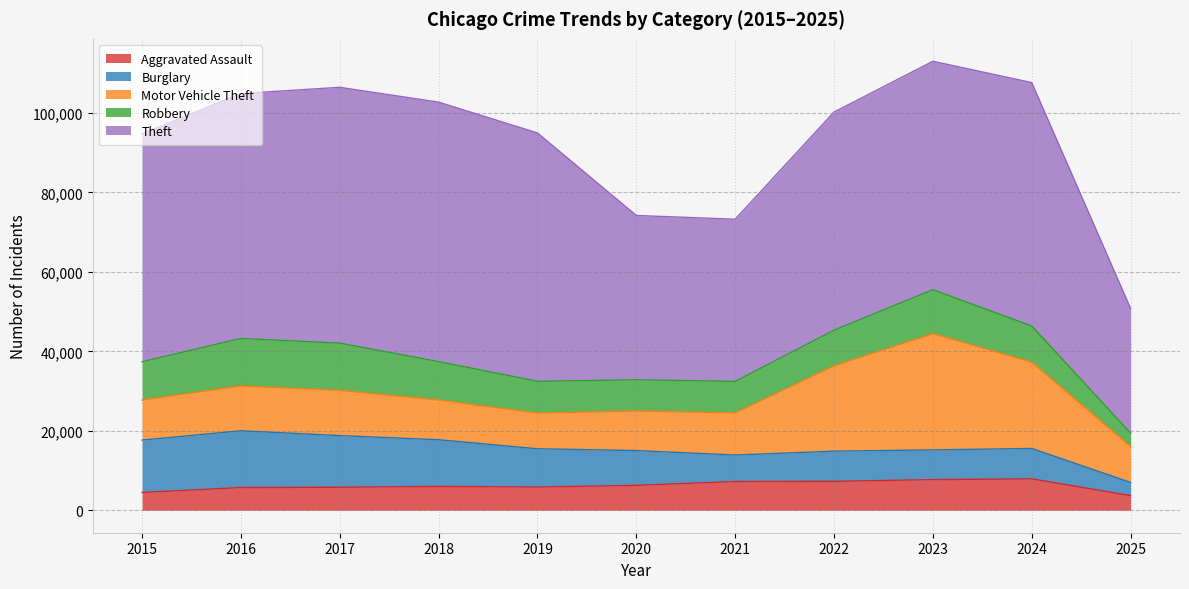

List the series in order of their peak value, lowest first.

Aggravated Assault, Robbery, Burglary, Motor Vehicle Theft, Theft